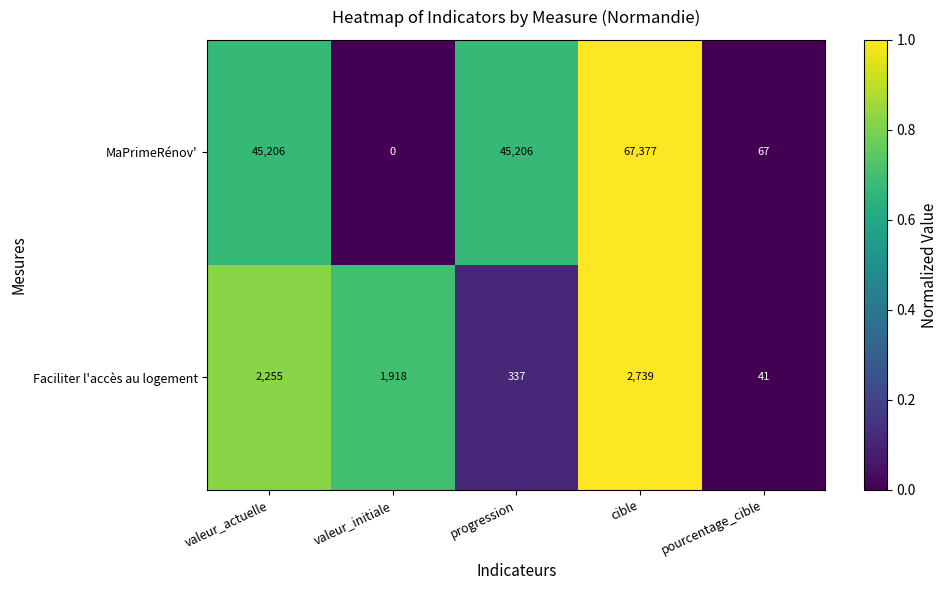

At how many categories does at least one series exceed 0?

5